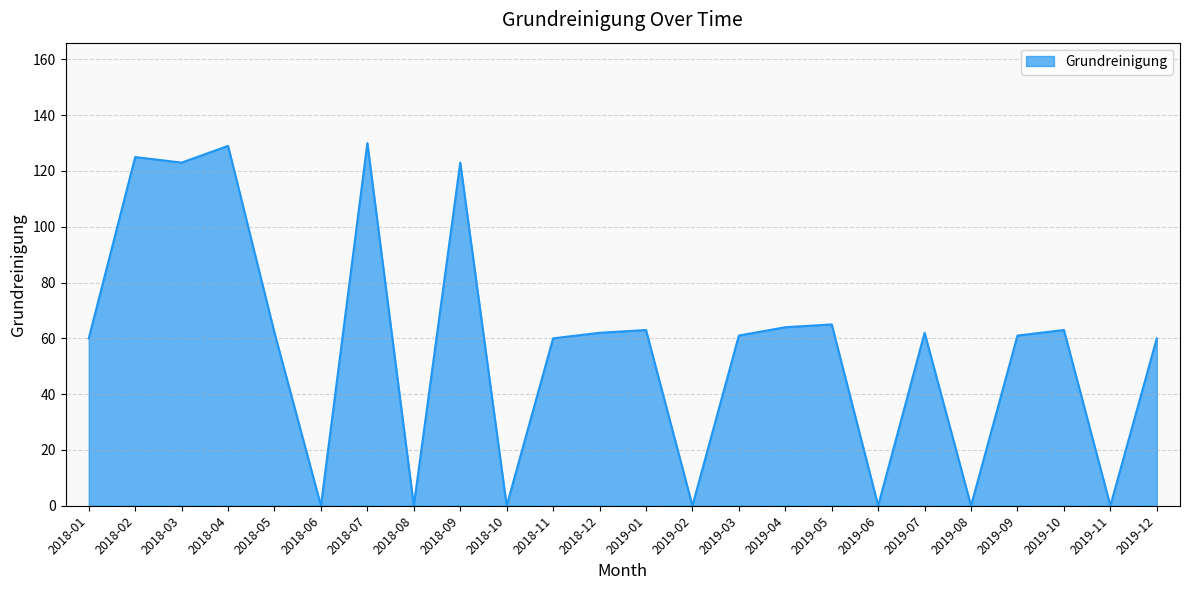

Where is the first local maximum?

2018-02